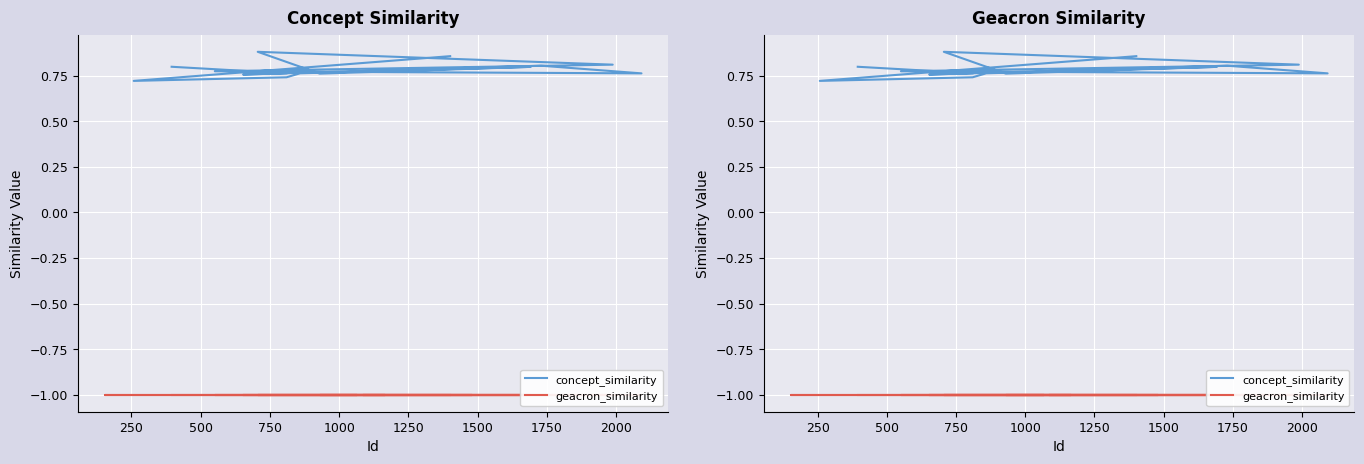

How many distinct data groups are displayed?

2